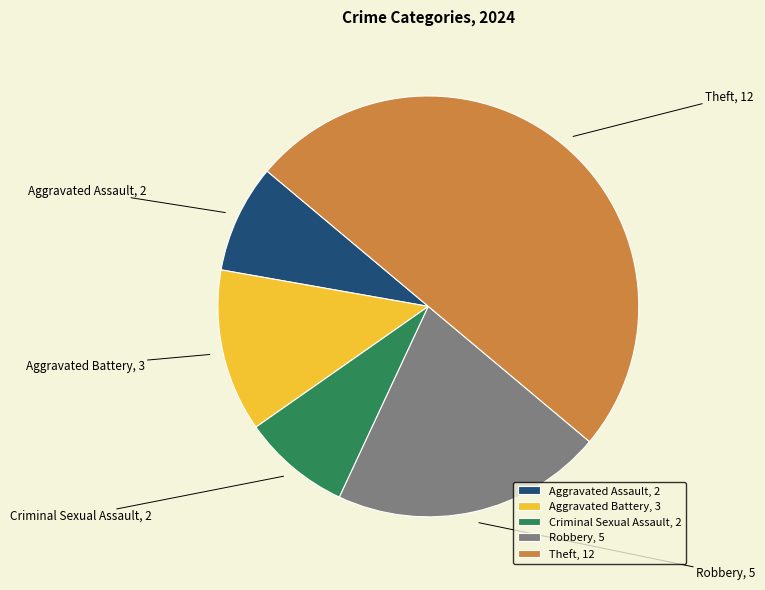

Which has a higher value, Criminal Sexual Assault or Robbery?

Robbery